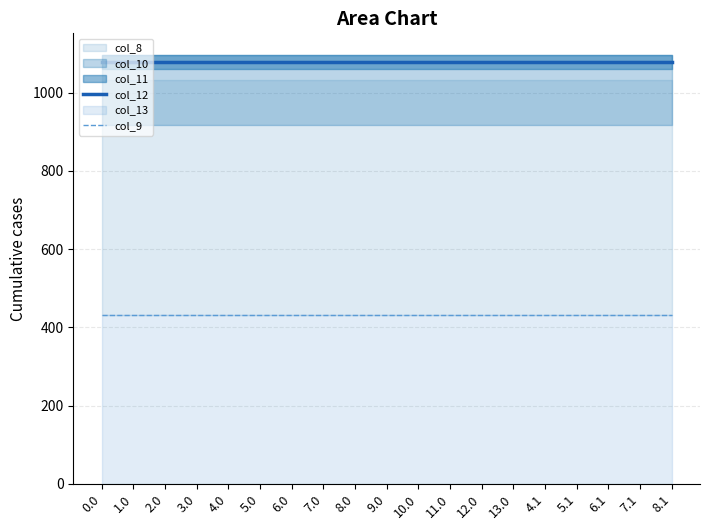

Which series has the largest total across all categories?

col_12